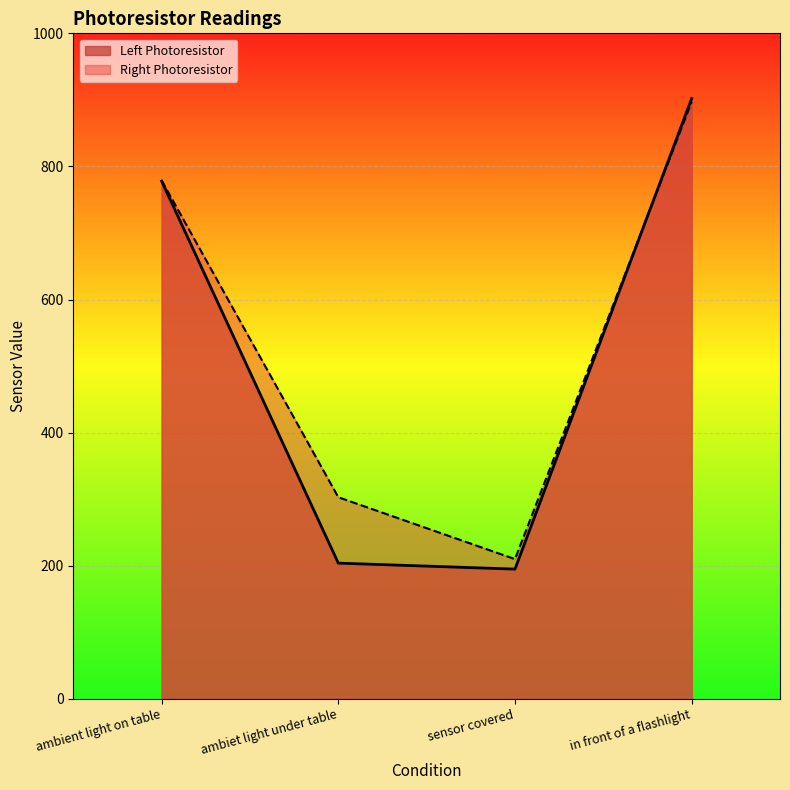

At which category is the sum across all series the highest?

in front of a flashlight